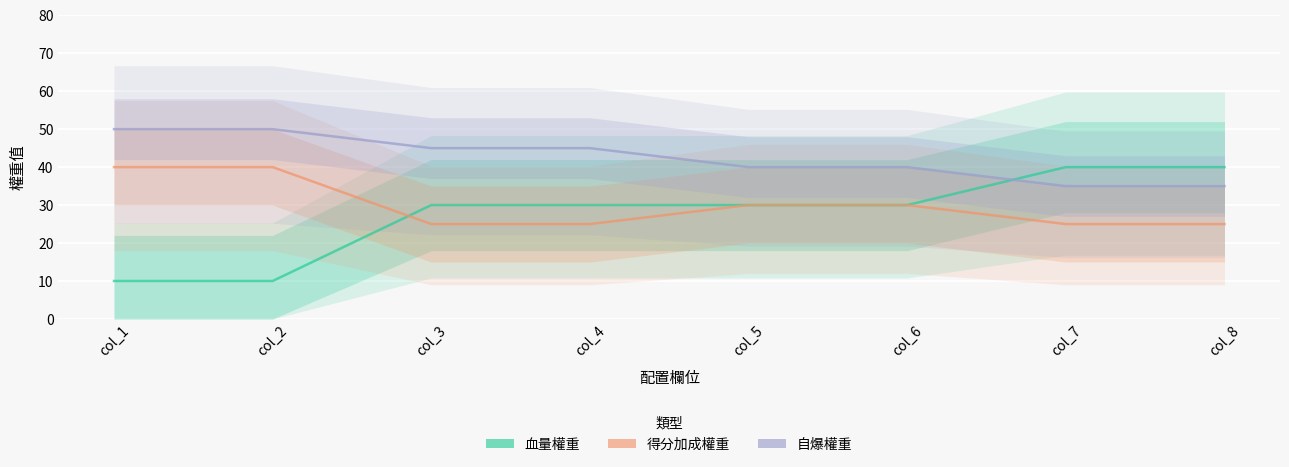

List the labels in order of 得分加成權重 value, largest first.

col_1, col_2, col_5, col_6, col_3, col_4, col_7, col_8